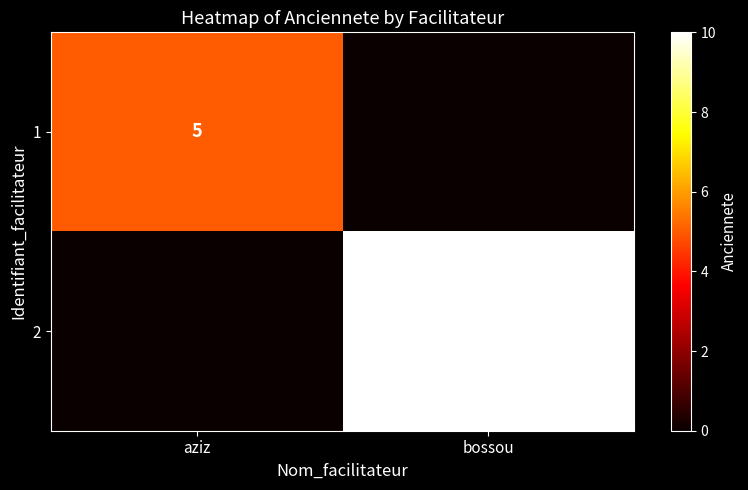

Is it true that 2 equals 10 at bossou?

True